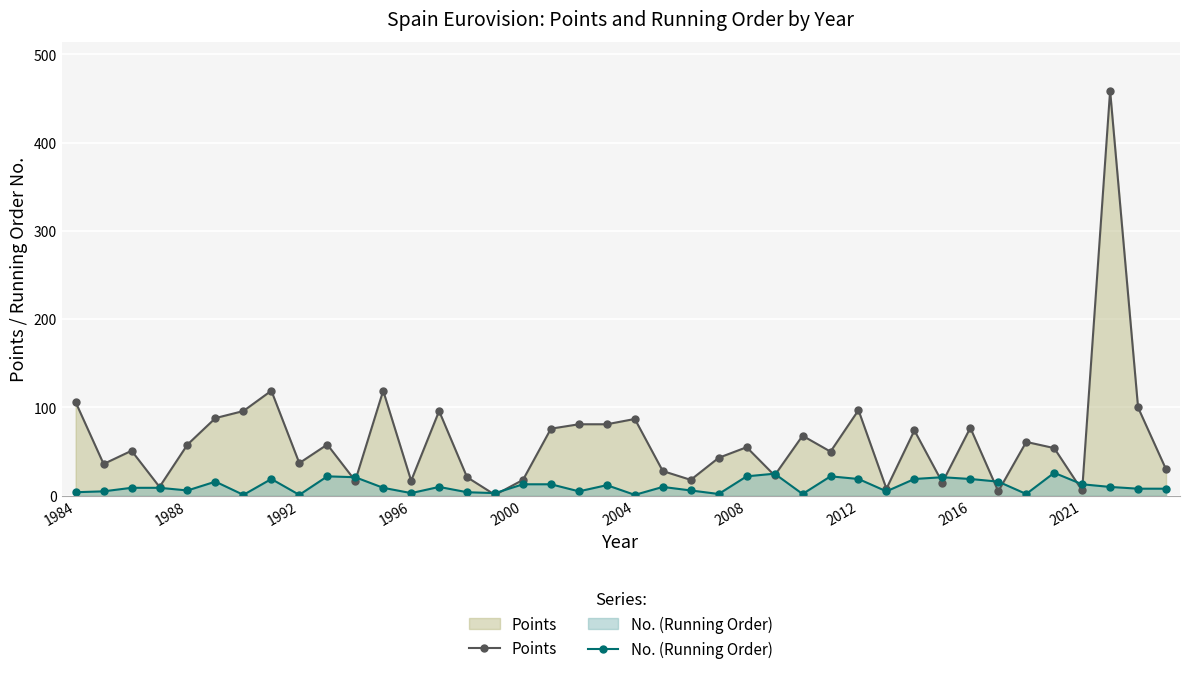

What is the maximum value for No. (Running Order)?

26